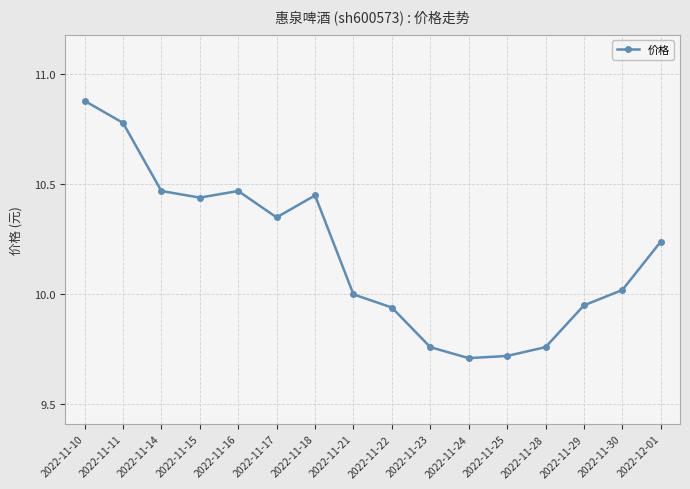

How many interior local valleys (lower than both neighbors) does the data have?

3